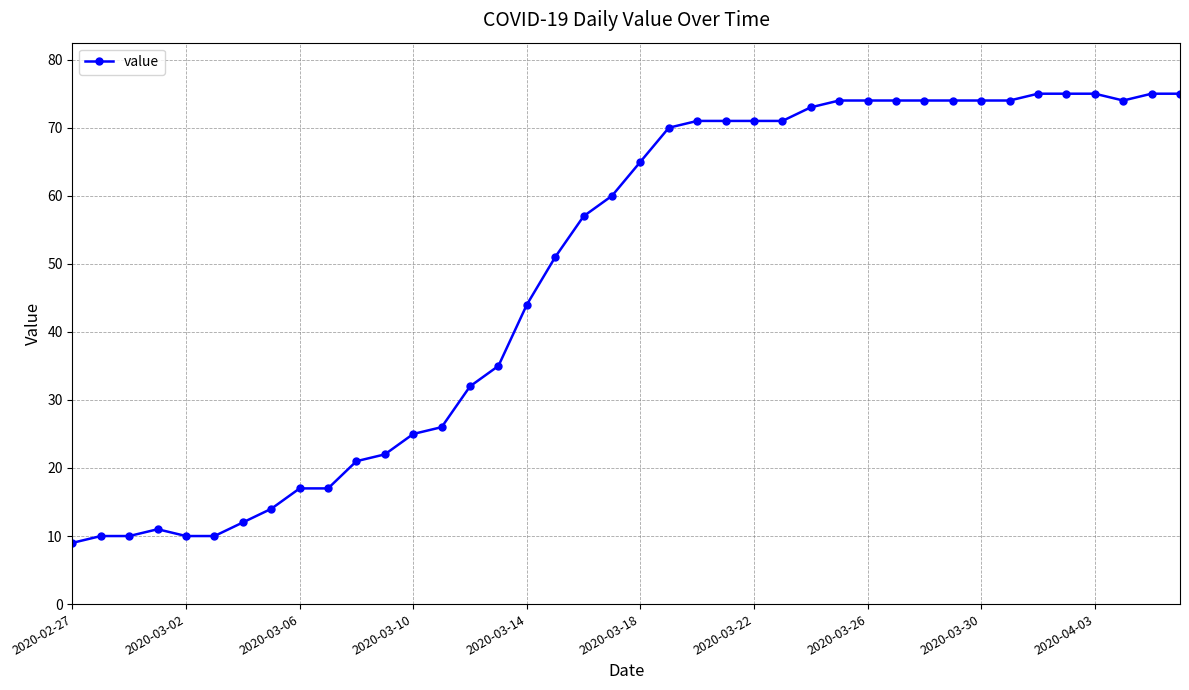

What is the minimum value shown in the chart?

9